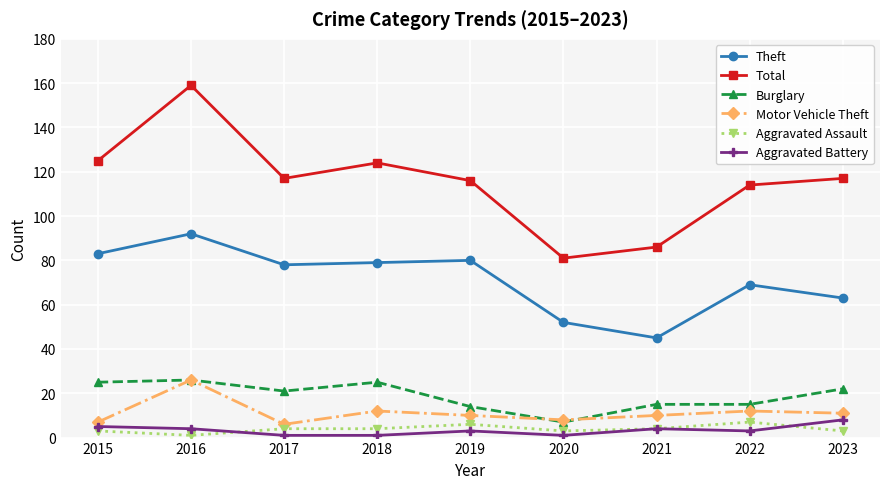

The Aggravated Battery series shows 4 at 2016. True or false?

True